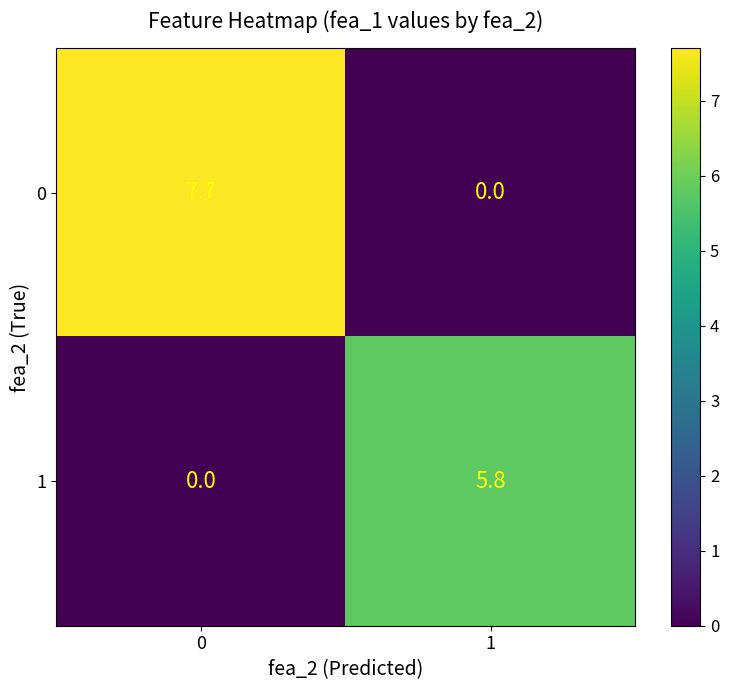

List the series in order of their overall mean, highest first.

0, 1